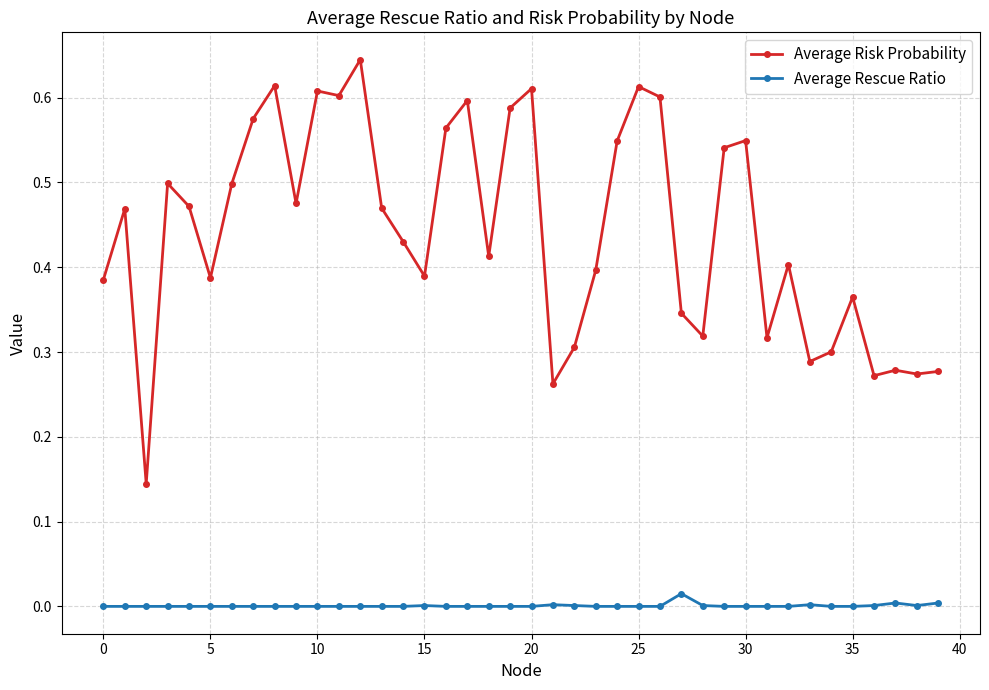

True or false: Average Rescue Ratio and Average Risk Probability intersect in this chart.

False